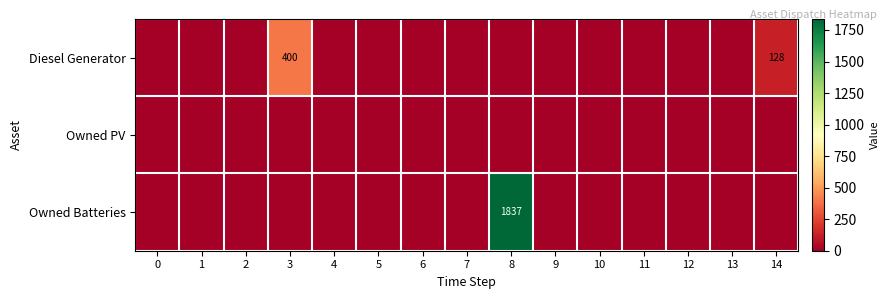

At which category does the chart reach its peak across all series?

8